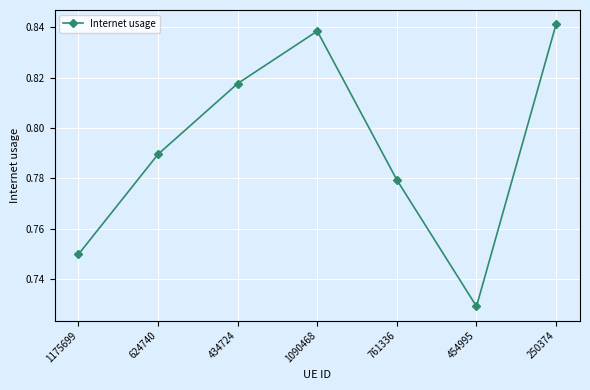

At which category does the chart reach its peak across all series?

250374